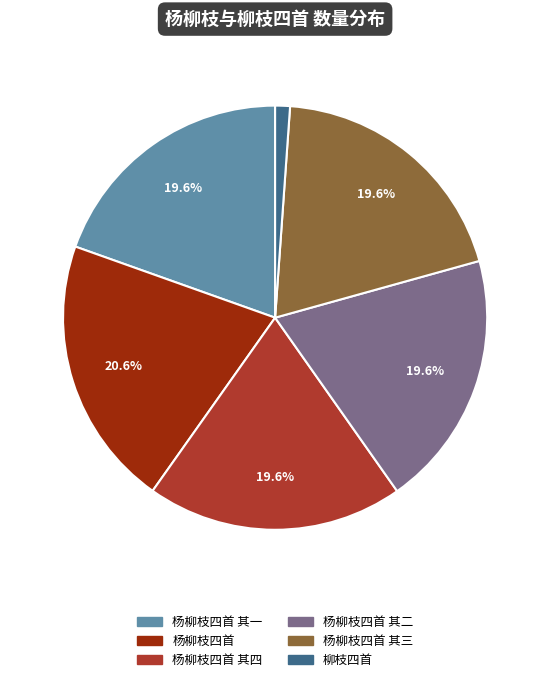

Does any single category account for the majority?

No